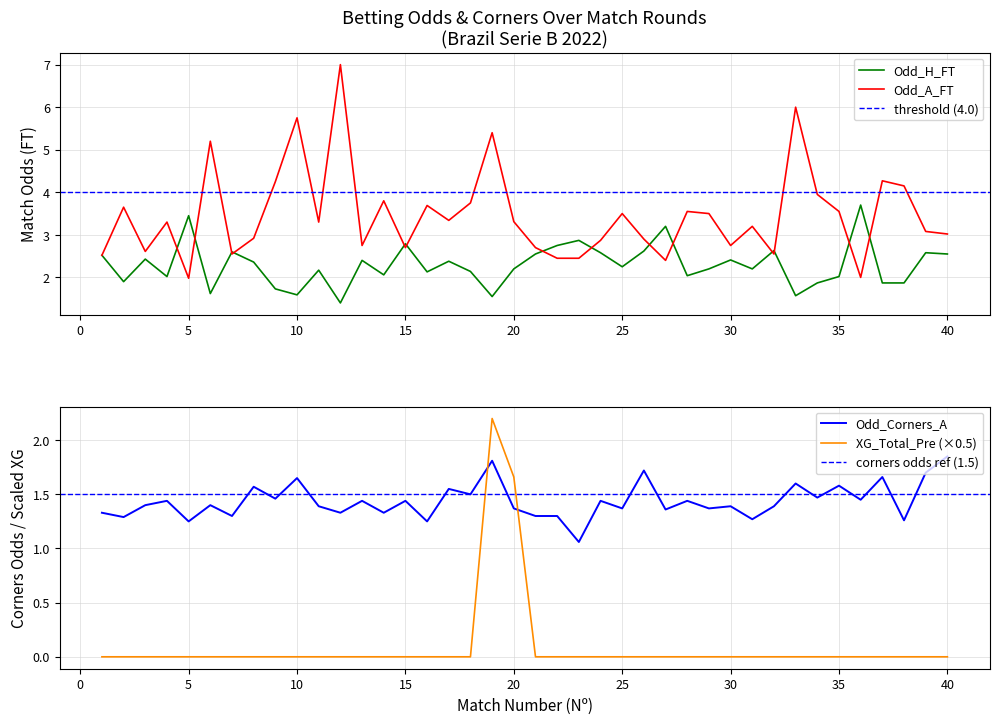

How many values in the Odd_A_FT series are below 3?

16